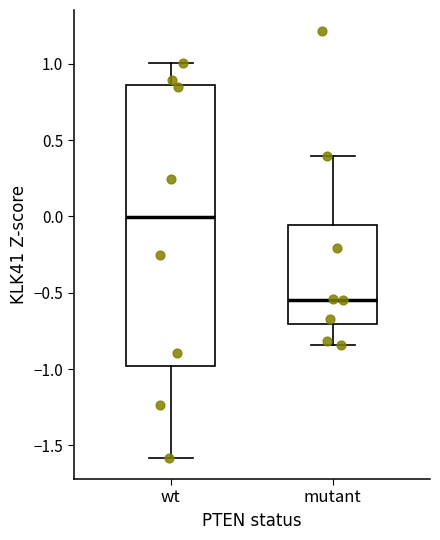

Reading left to right, read every box against the y-axis: the position of its median line, the range the box covers, and the ends of its whiskers. The values are not printed on the chart, so give them approximately, as read against the axis.

wt: median 0.00, box -1.00 to 0.85, whiskers -1.60 to 1.00
mutant: median -0.55, box -0.70 to -0.05, whiskers -0.85 to 0.40